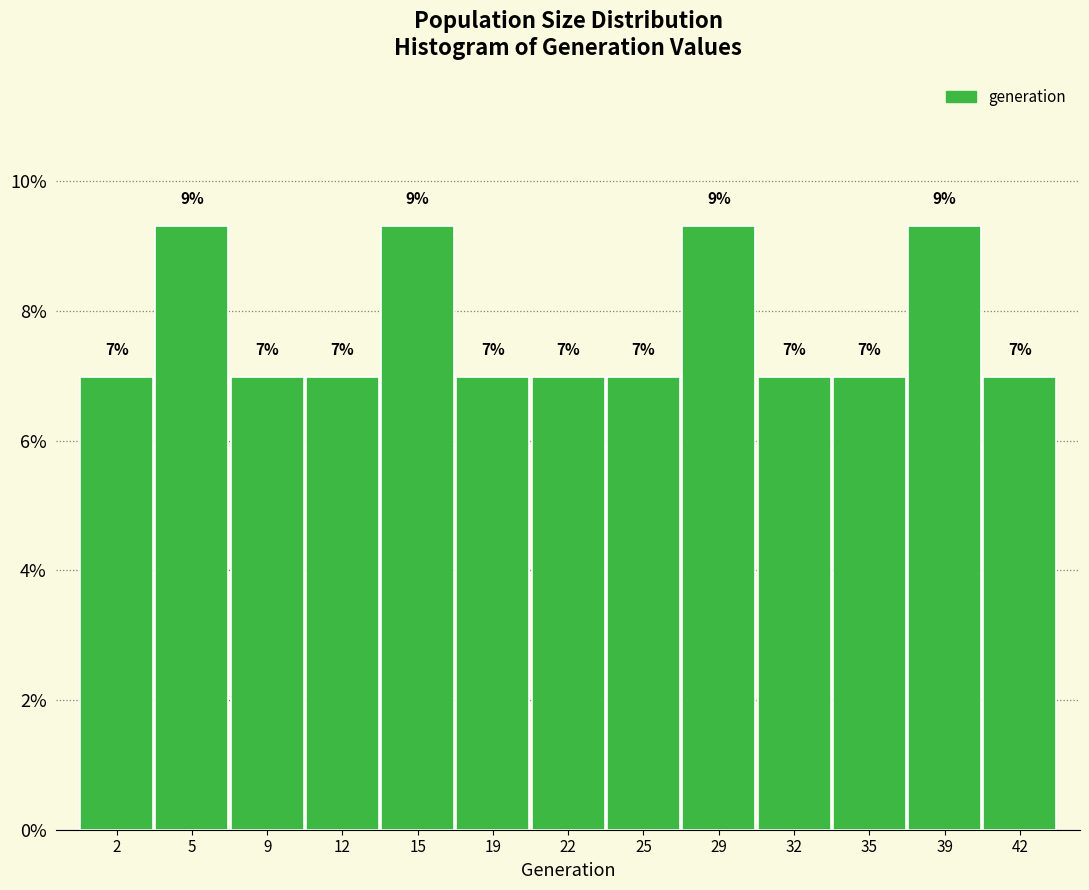

Are the bars horizontal?

No